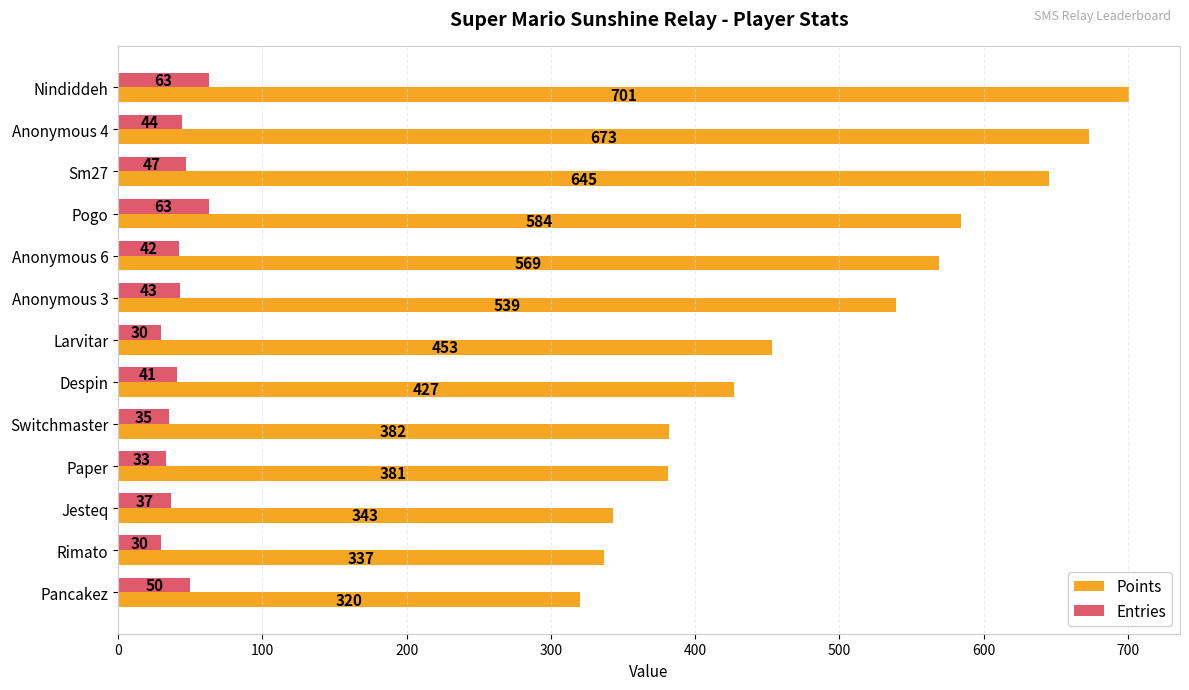

What is the sum of all Entries values?

558